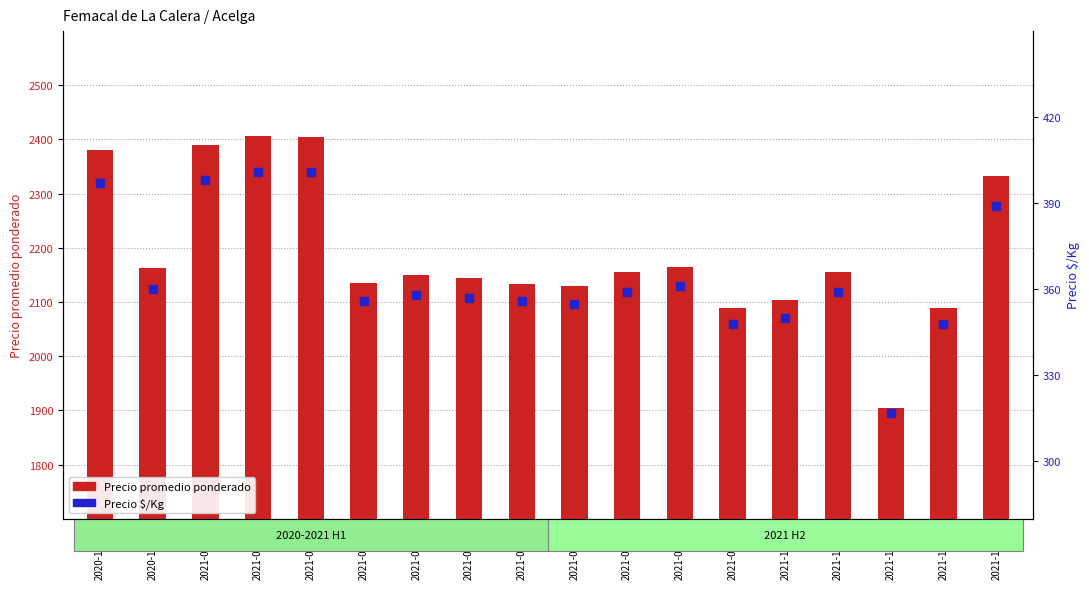

Which series has the largest total across all categories?

Precio promedio ponderado